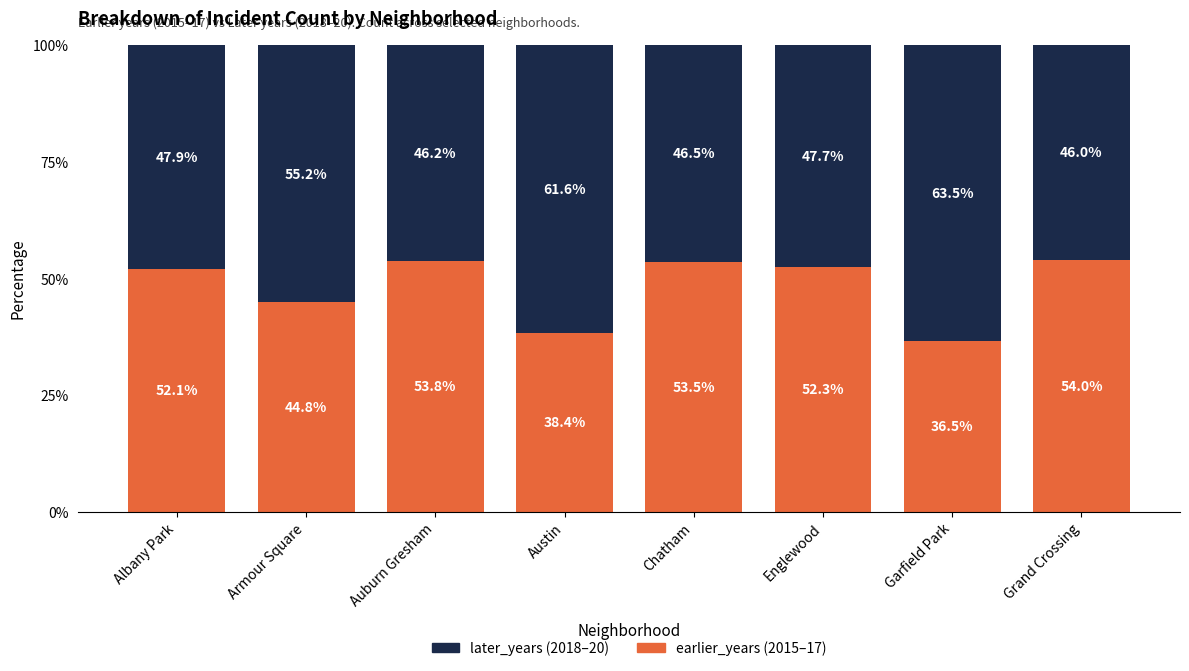

What is the total value across all series at Austin?

100.0